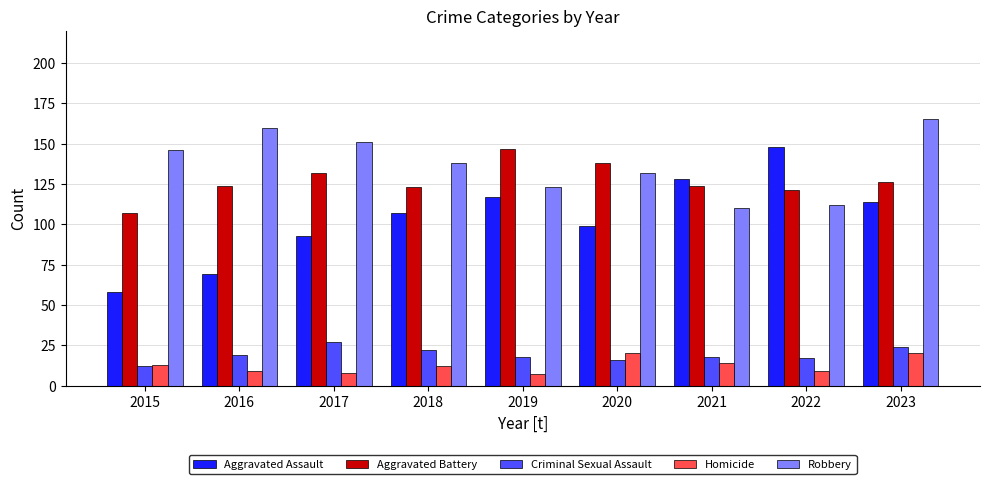

Are the bars grouped side by side (vs. stacked)?

Yes